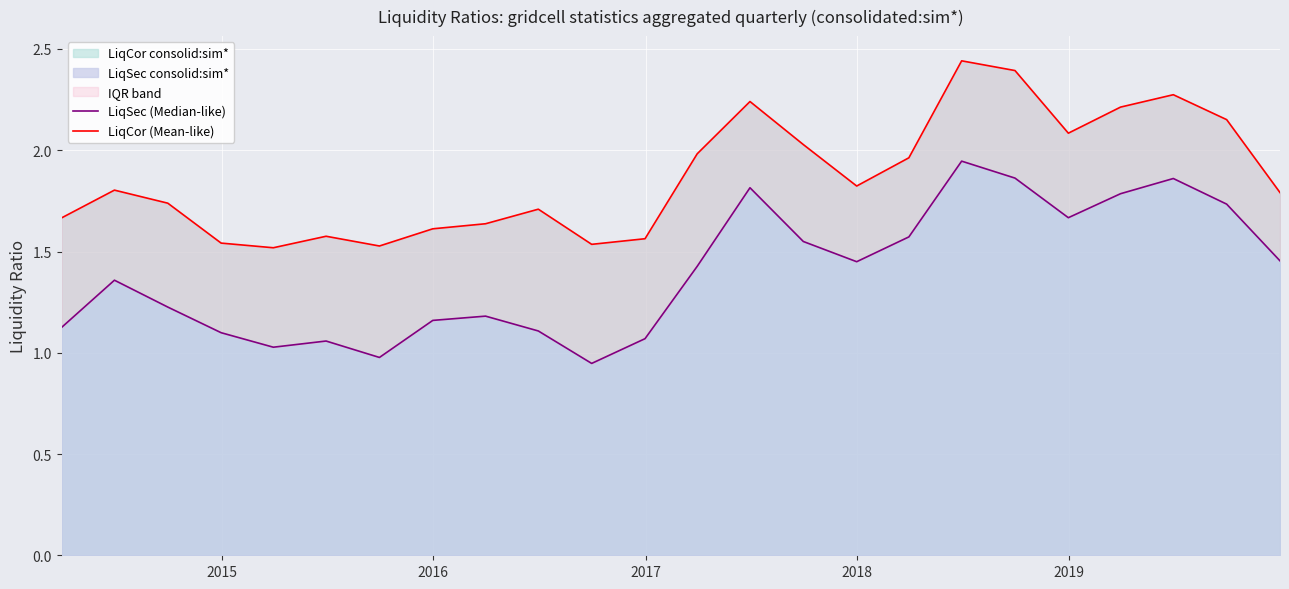

True or false: LiqSec consolid:sim* and LiqCor consolid:sim* cross at least once.

False